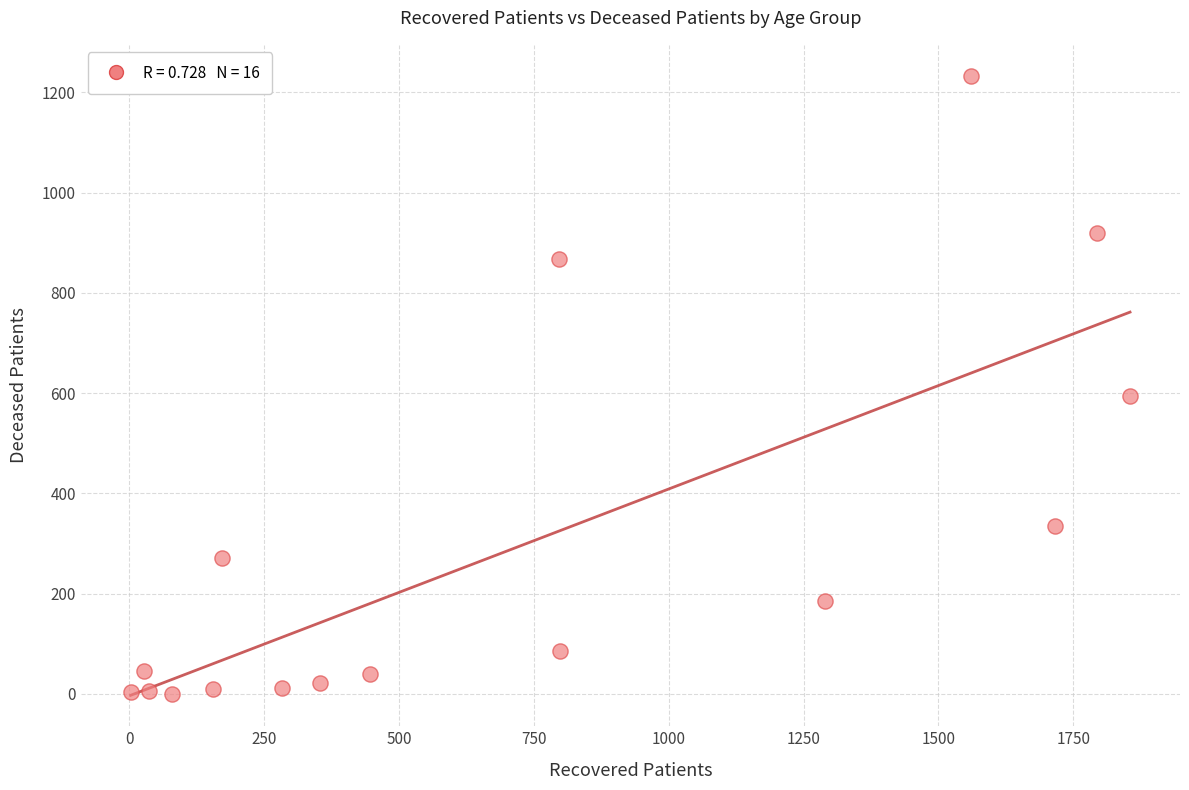

What is the range of X values (max minus min)?

1852